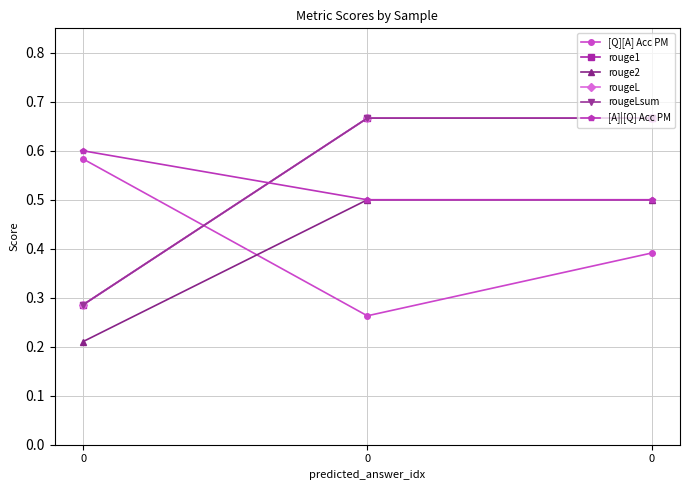

What is the difference between the rouge1 values at 0 and 0?

0.4